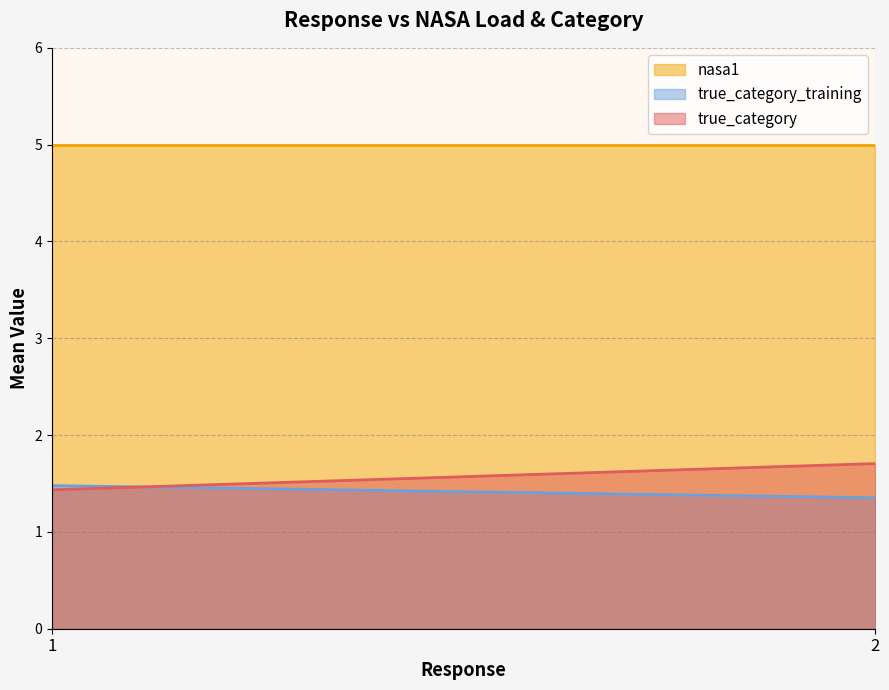

True or false: true_category and nasa1 intersect in this chart.

False